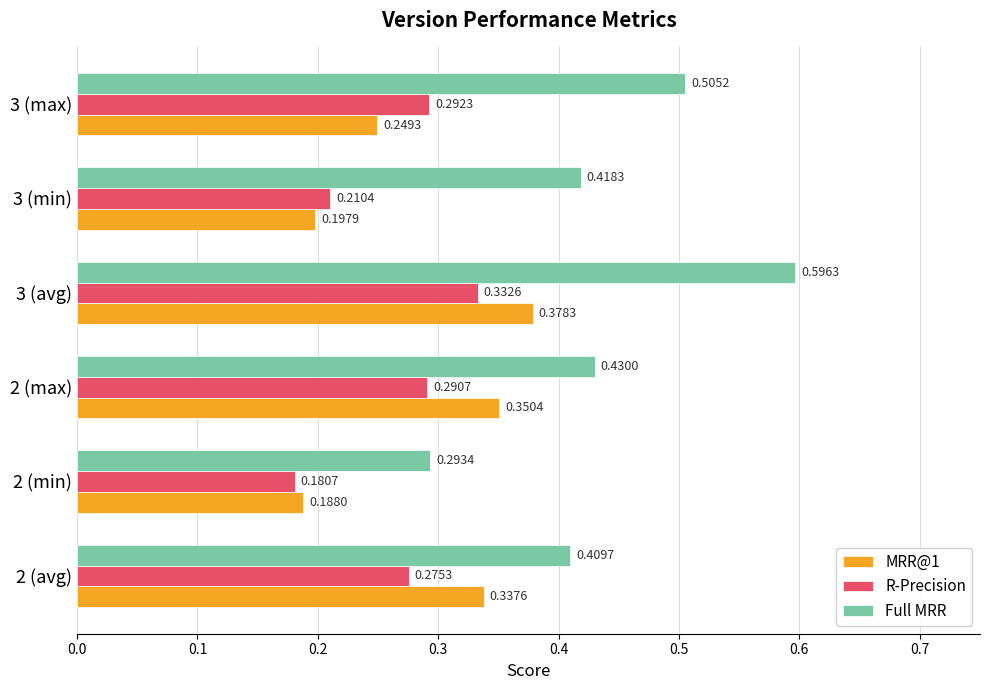

What is the sum of all R-Precision values?

1.6